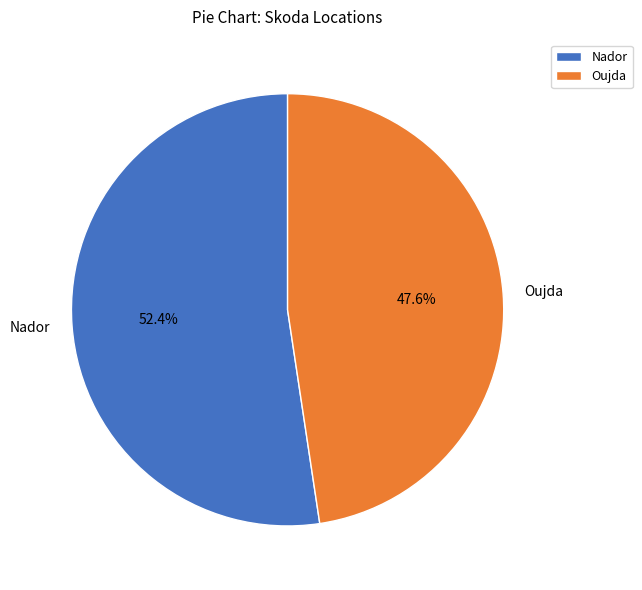

The Nador slice represents 39% of the pie. True or false?

False